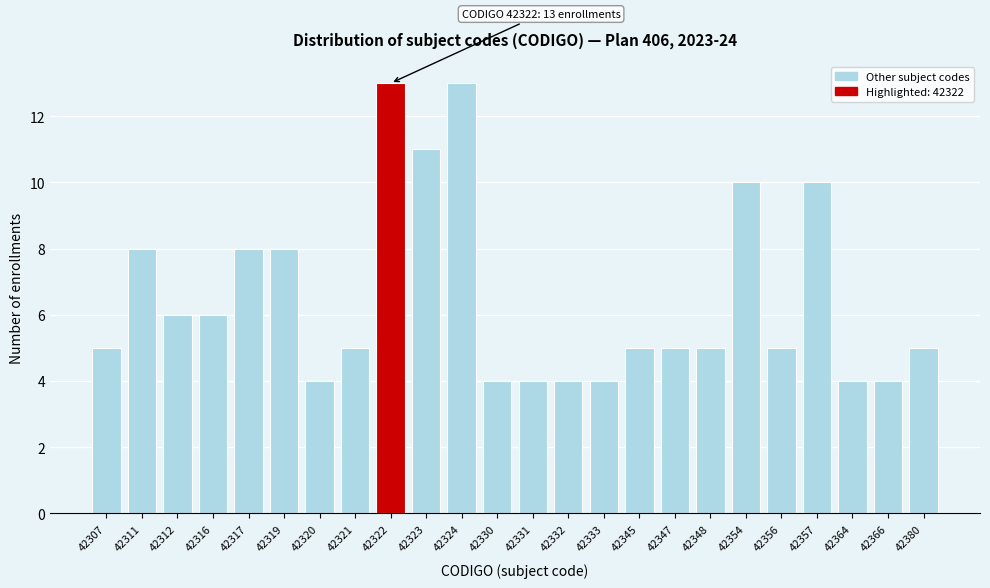

Reading left to right, extract all data points from this chart.

42307=5	42311=8	42312=6	42316=6	42317=8	42319=8	42320=4	42321=5	42322=13	42323=11	42324=13	42330=4	42331=4	42332=4	42333=4	42345=5	42347=5	42348=5	42354=10	42356=5	42357=10	42364=4	42366=4	42380=5